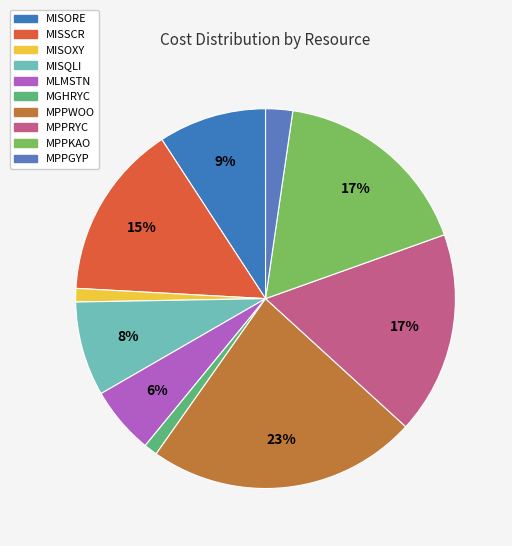

Is the sum of MISQLI and MLMSTN greater than half?

No